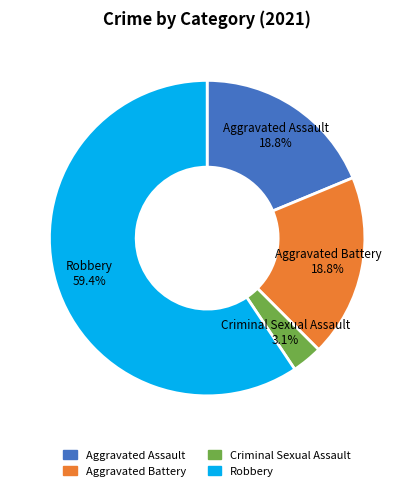

Is the sum of Criminal Sexual Assault and Aggravated Assault greater than half?

No